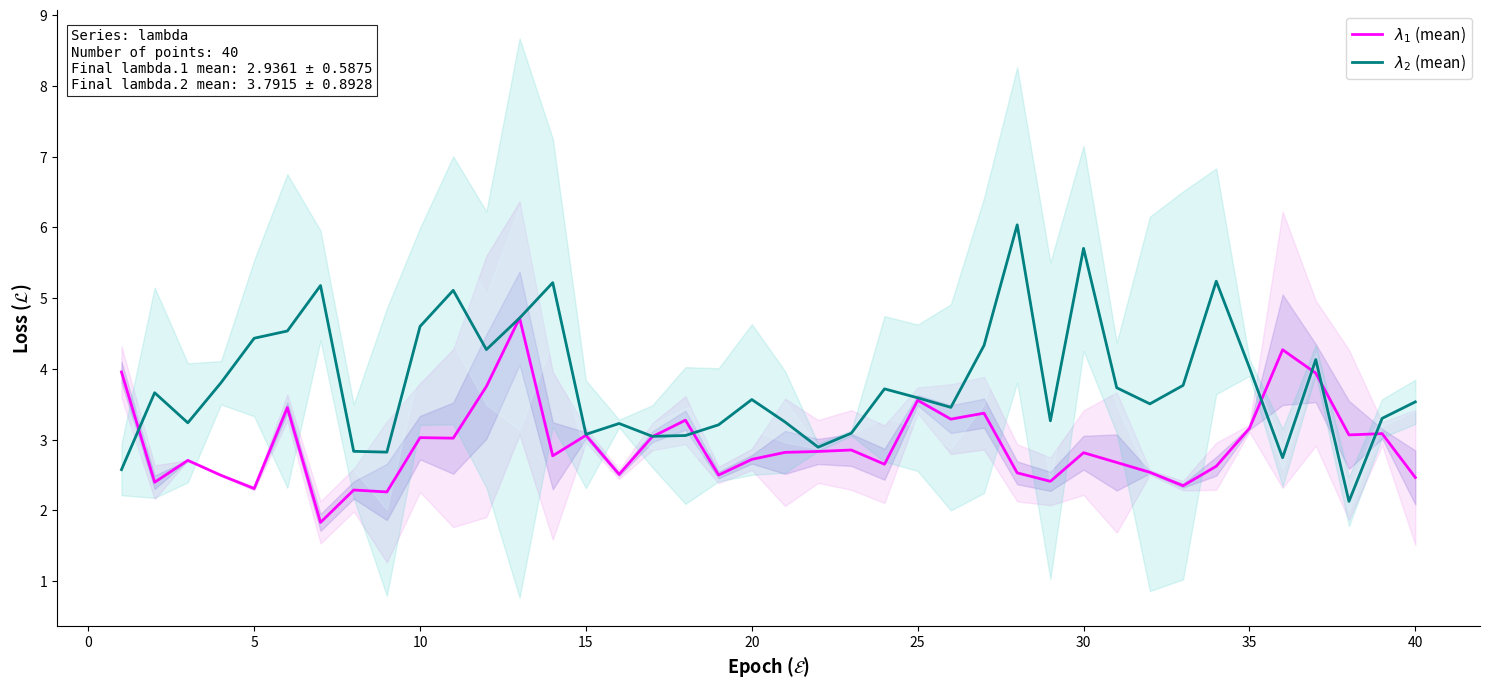

How many interior local valleys does the $\lambda_2$ (mean) series have?

11